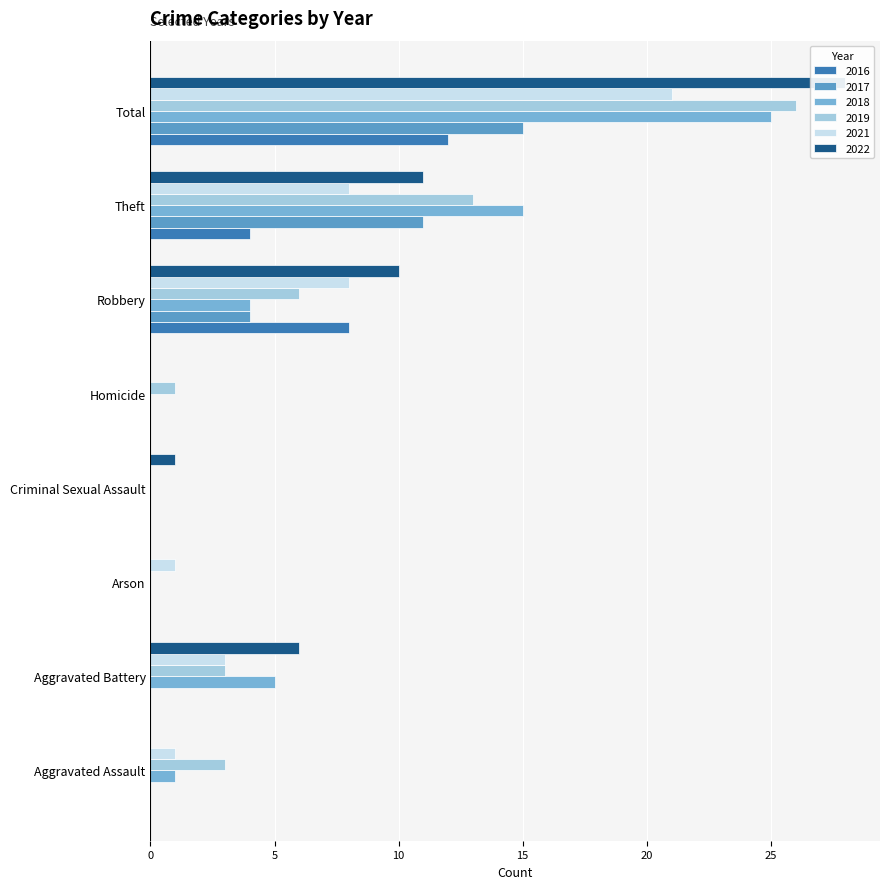

What is the difference between the second highest and minimum values in the 2018 series?

15